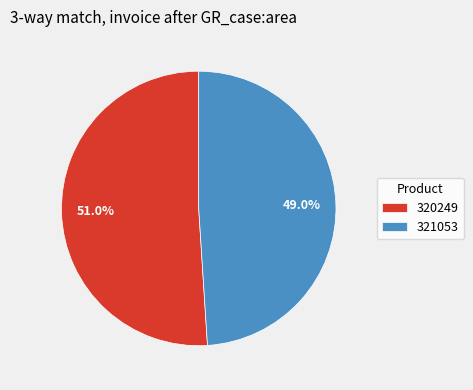

To the nearest percent, what percentage of the pie is 321053?

49%